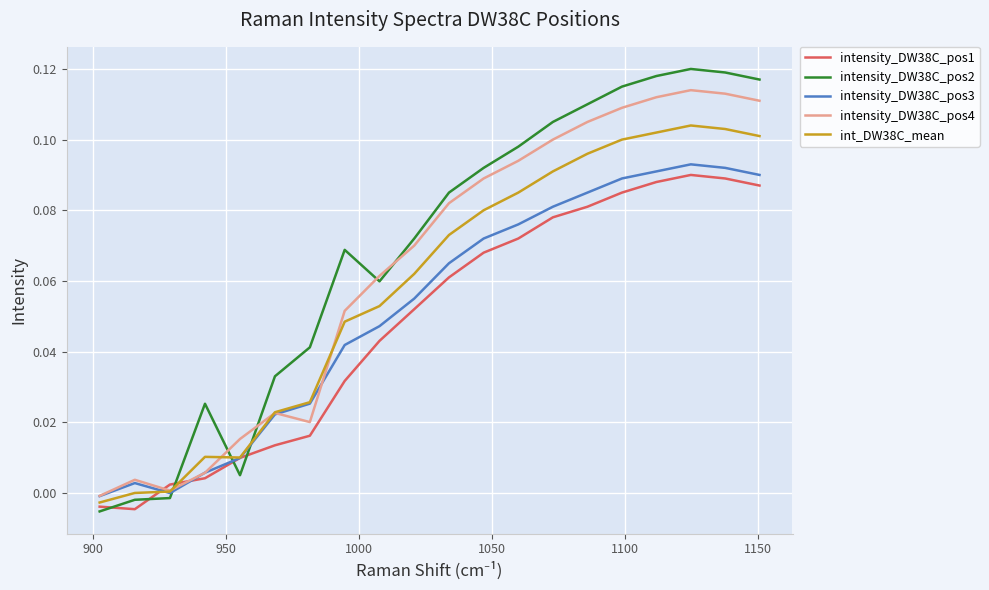

How many series are shown in this chart?

5